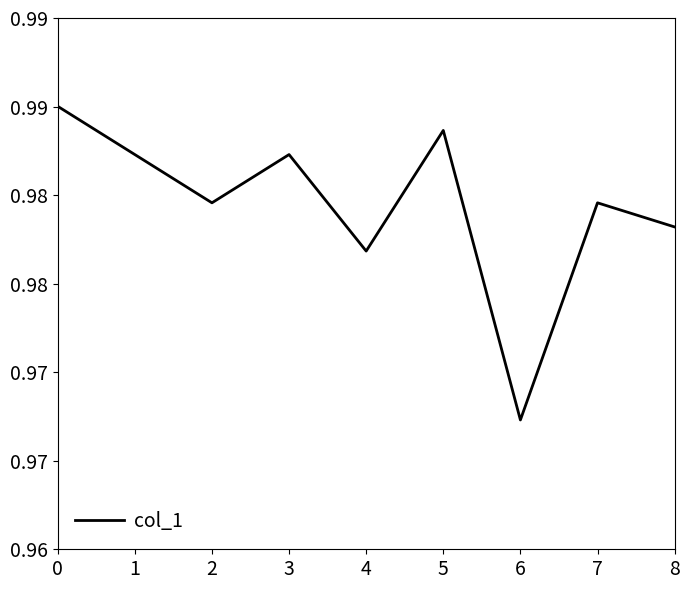

Which has a higher value, 4 or 5?

5